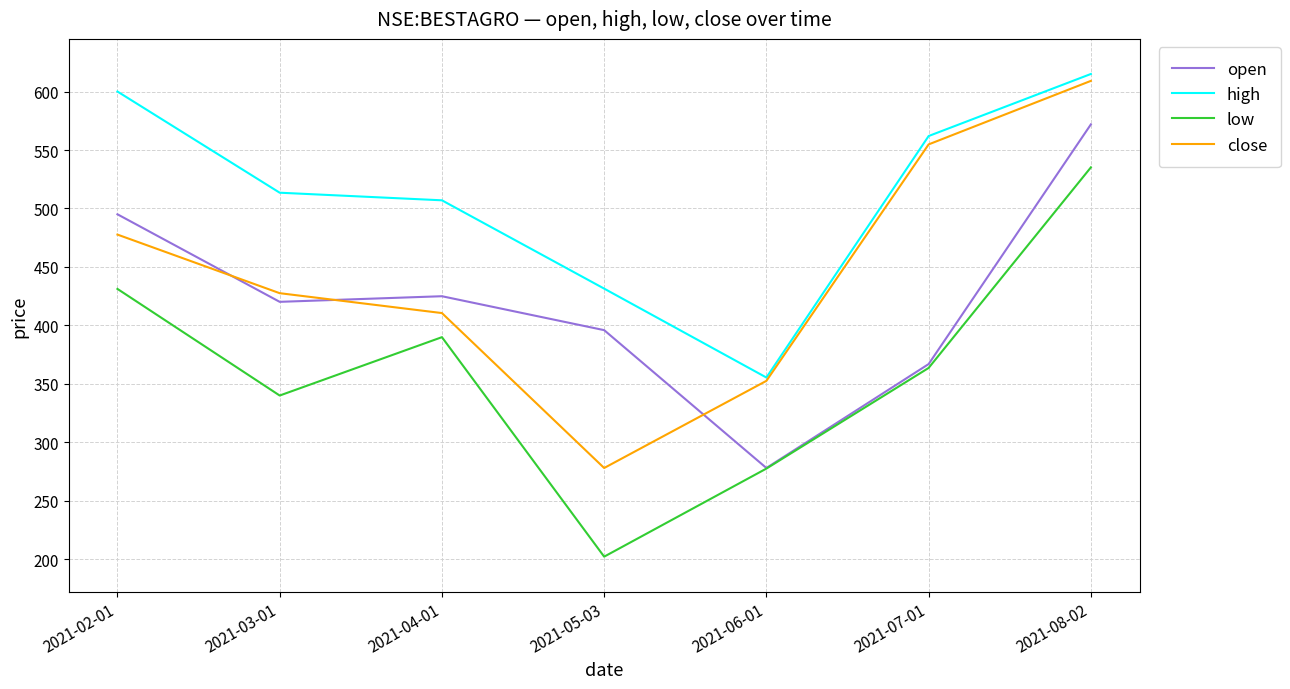

What are all the series names shown in the legend?

open, high, low, close